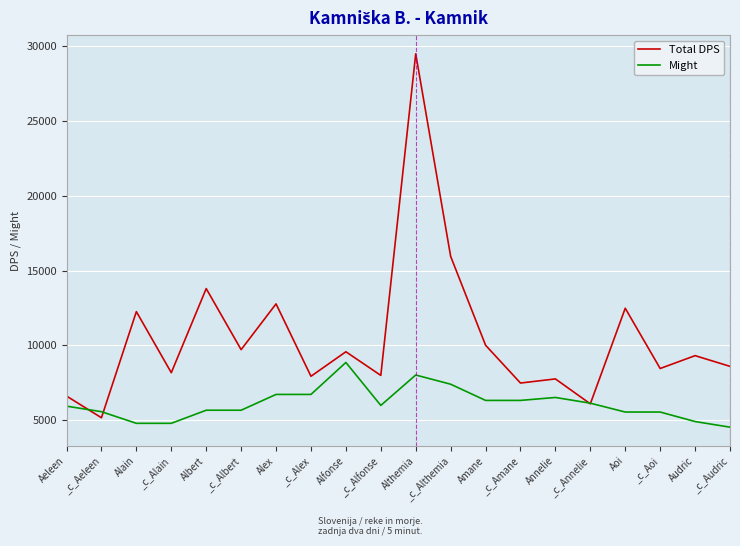

What is the difference between the highest and lowest values at Aoi?

6945